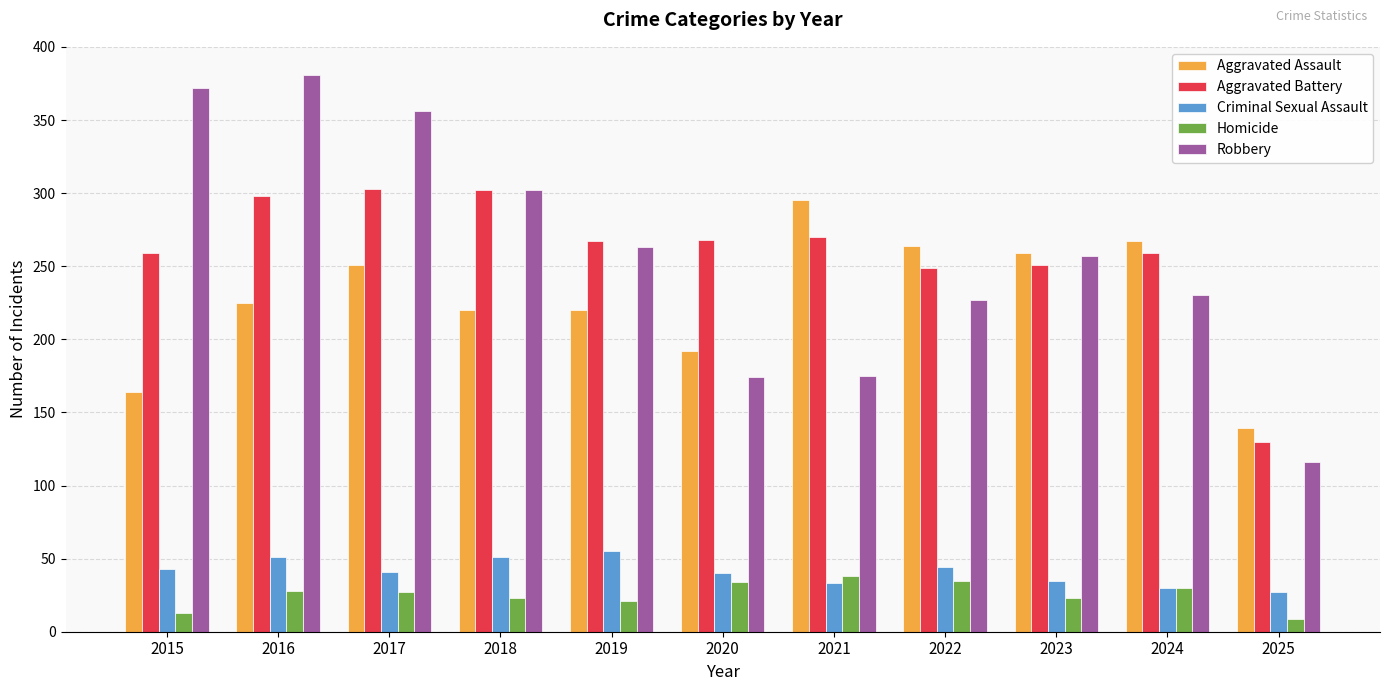

What is the difference between the highest and lowest values at 2021?

262